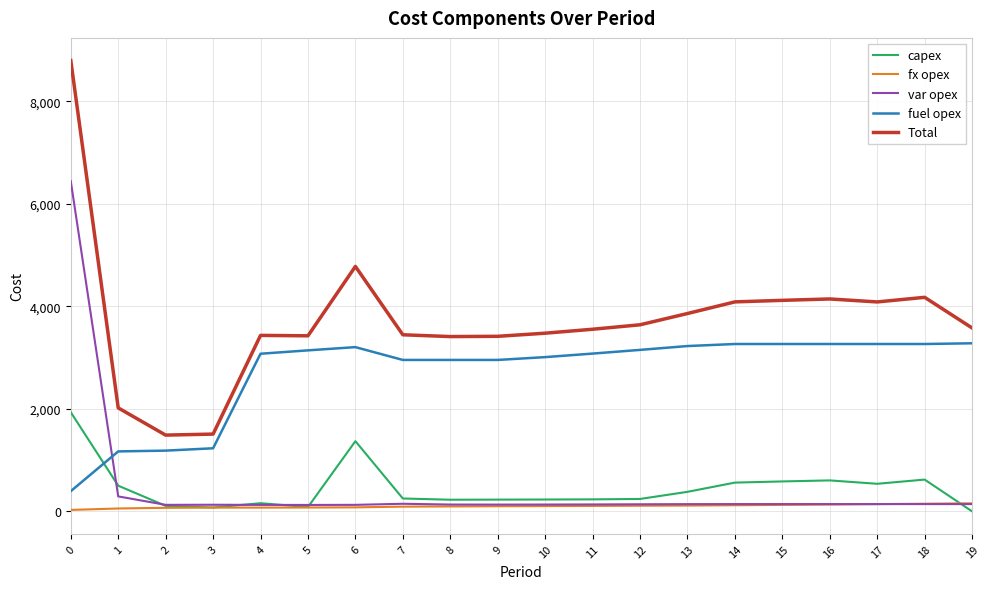

Is the value of var opex at 14 greater than the value of fuel opex at 2?

No